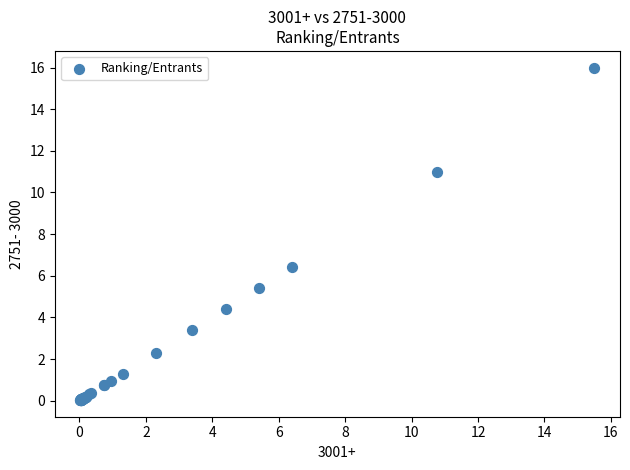

What Y value in the scatter plot is closest to 8?

6.4